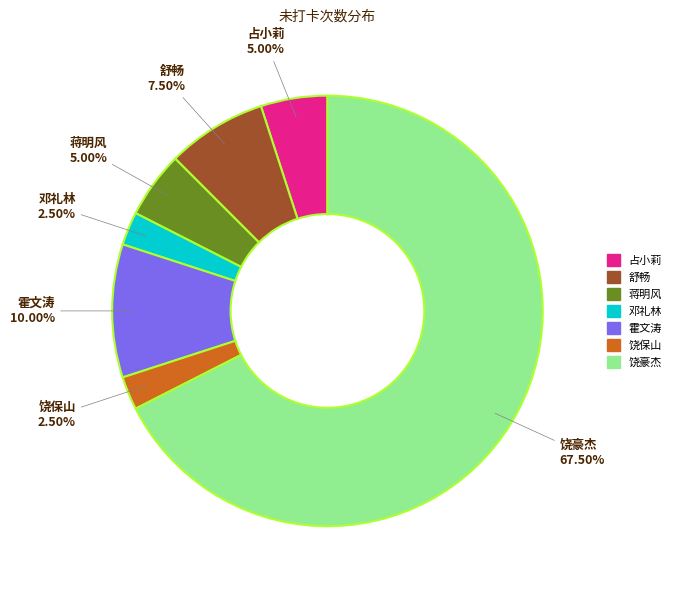

Count the number of slices in the pie.

7